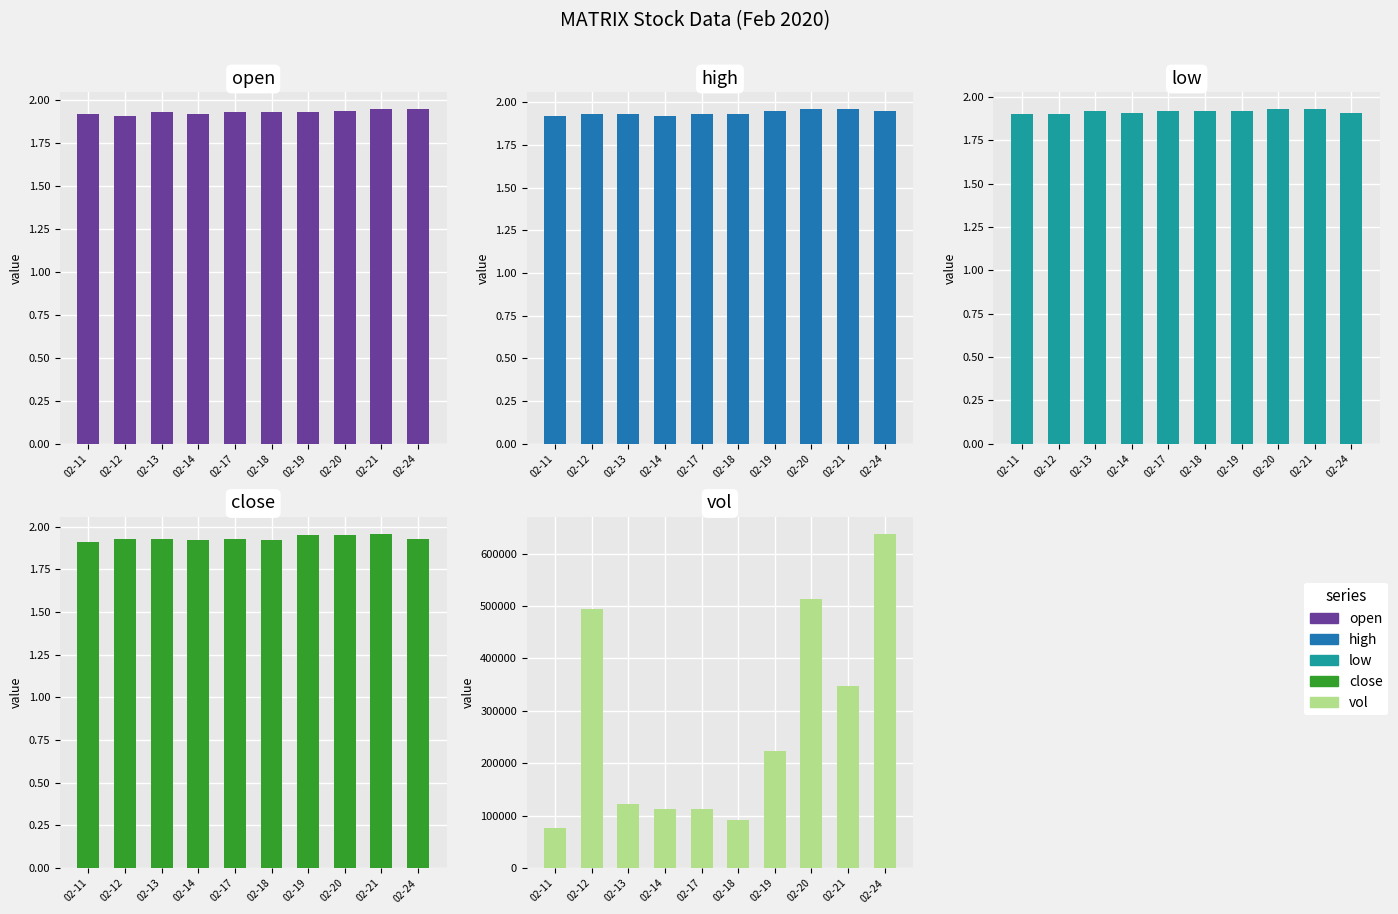

Is it true that close equals 2.0 at 02-21?

True